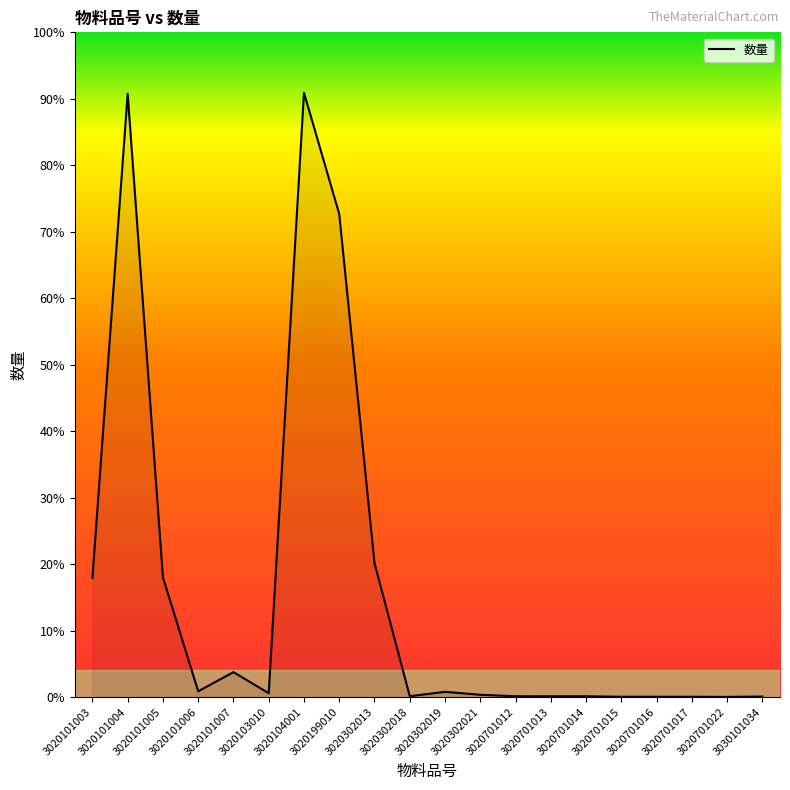

Is this an area chart (filled region under the line)?

Yes